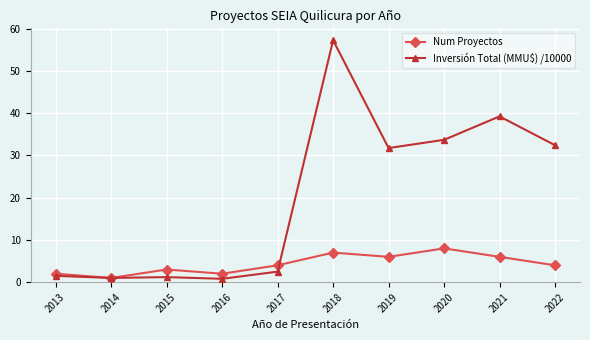

True or false: Inversión Total (MMU$) /10000 has a value of 8.4 at 2020.

False